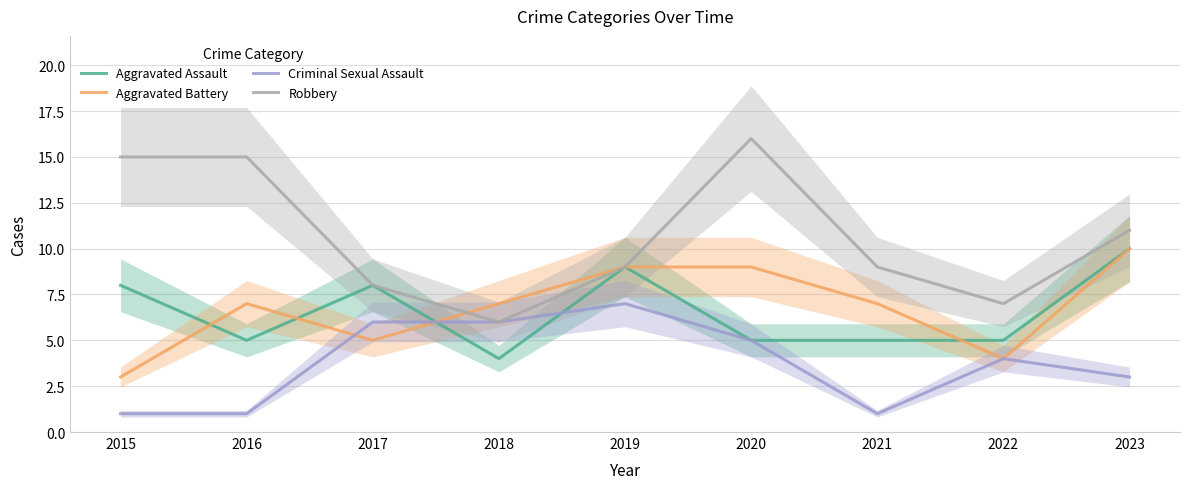

At 2018, list the series in order from smallest to largest.

Aggravated Assault, Criminal Sexual Assault, Robbery, Aggravated Battery